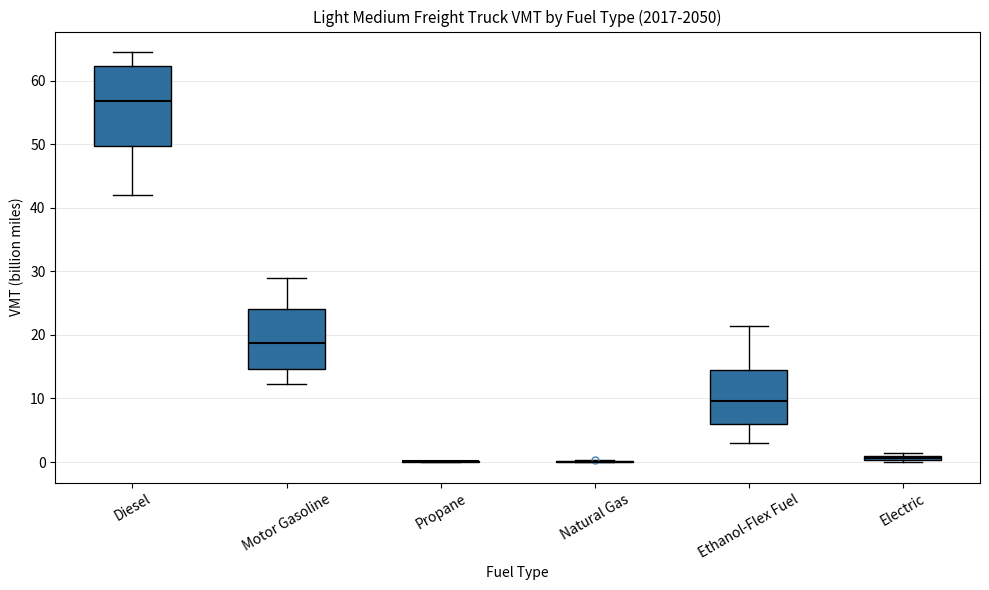

Where is the lower edge of the box for Ethanol-Flex Fuel on the y-axis? The values are not printed on the chart, so give them approximately, as read against the axis.

6